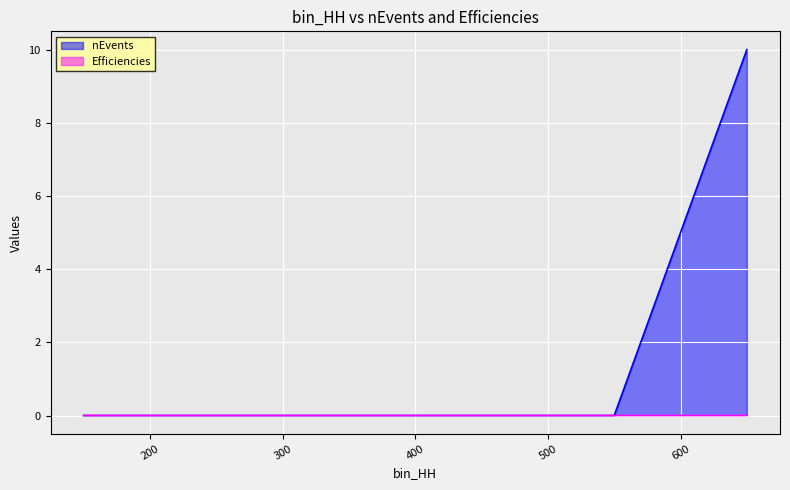

Rank the series by their maximum value, from lowest to highest.

Efficiencies, nEvents